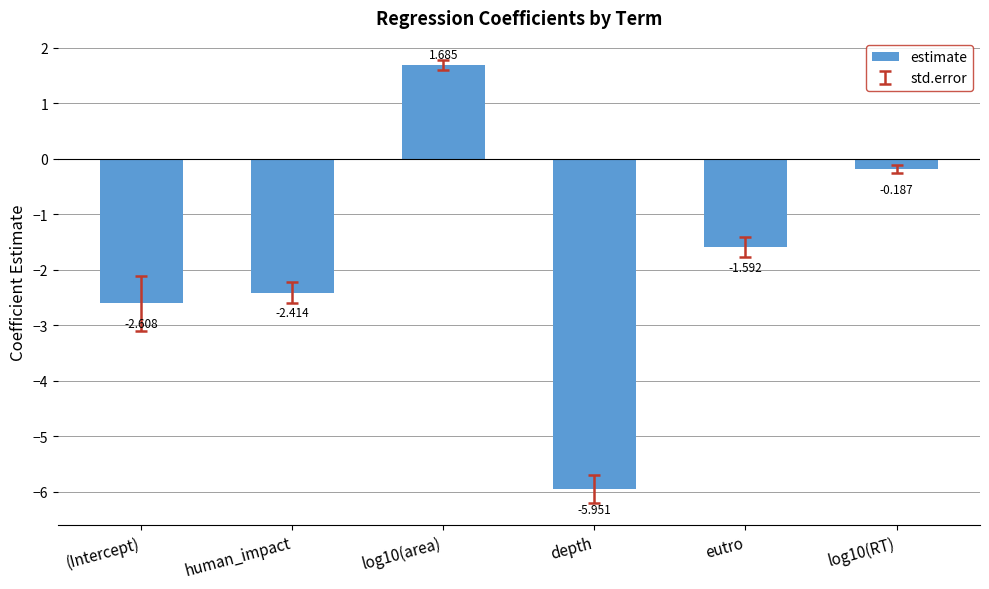

Rank the categories by value from lowest to highest.

depth, (Intercept), human_impact, eutro, log10(RT), log10(area)